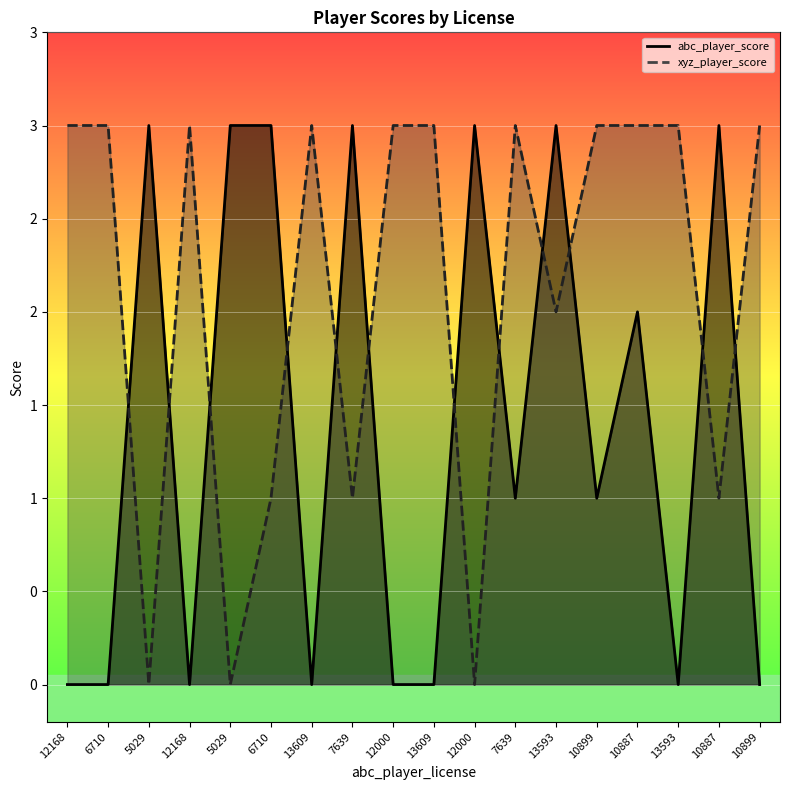

What is the difference between the maximum and second lowest values in the xyz_player_score series?

3